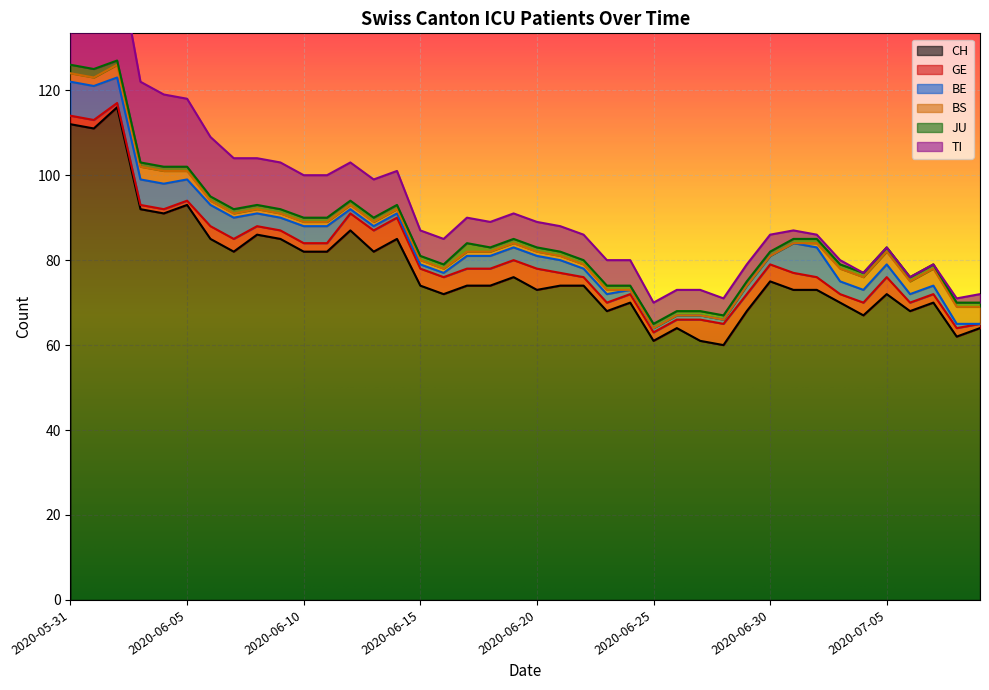

What is the spread (max minus min) of values at 2020-06-17?

73